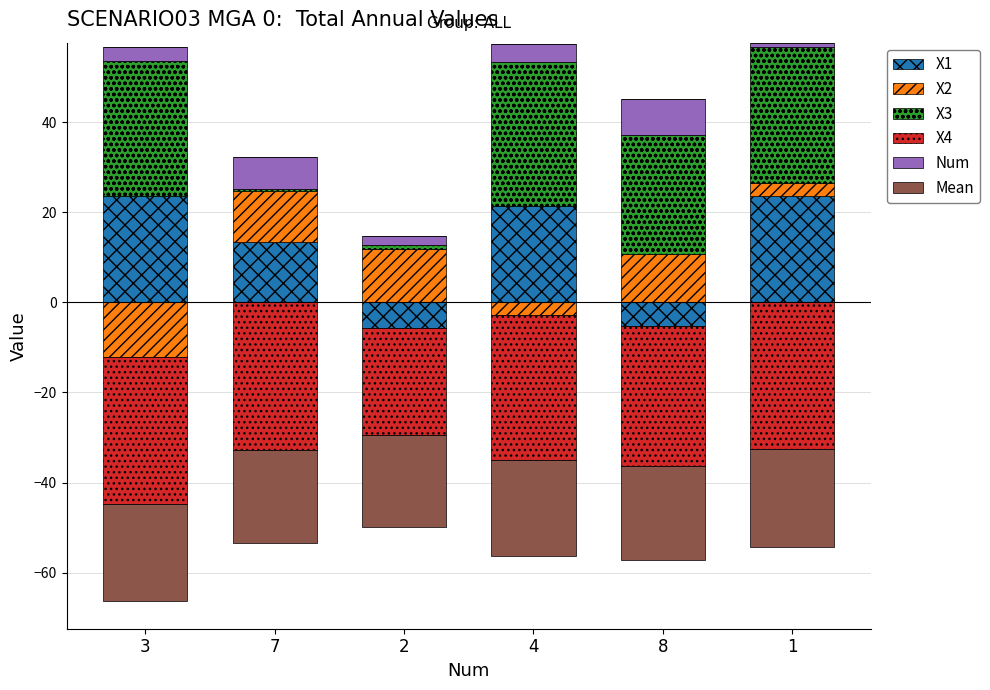

List the labels in order of Num value, largest first.

8, 7, 4, 3, 2, 1